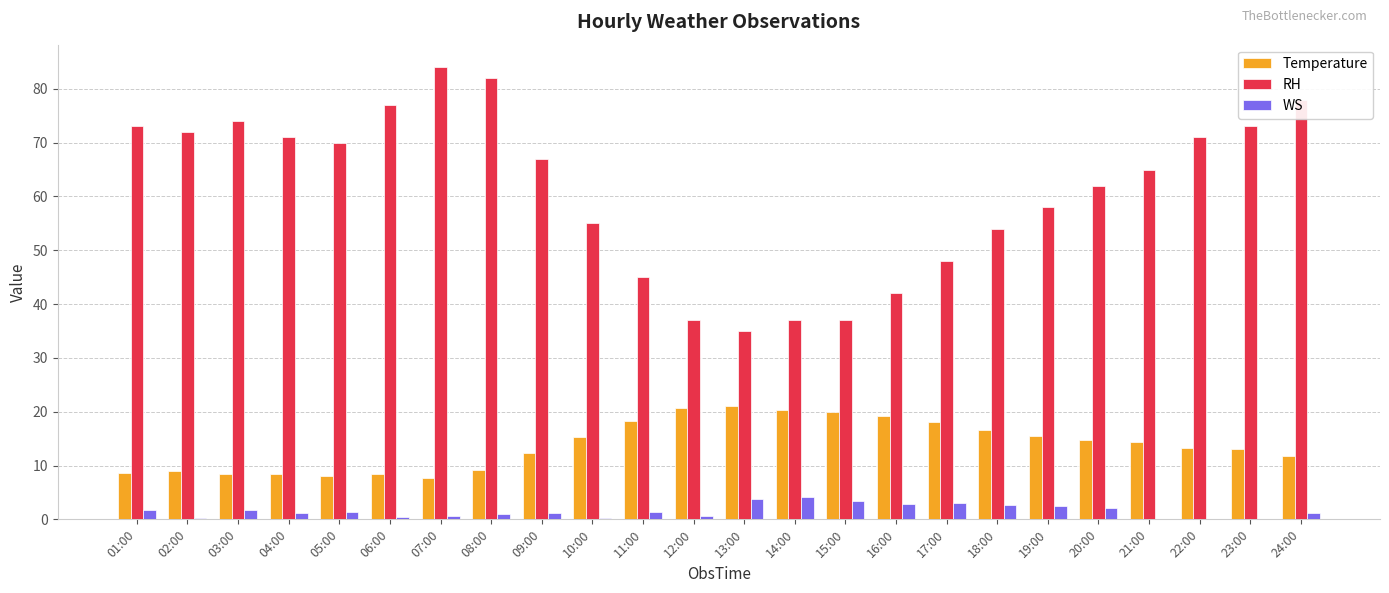

Is the value of Temperature at 14:00 greater than the value of RH at 24:00?

No